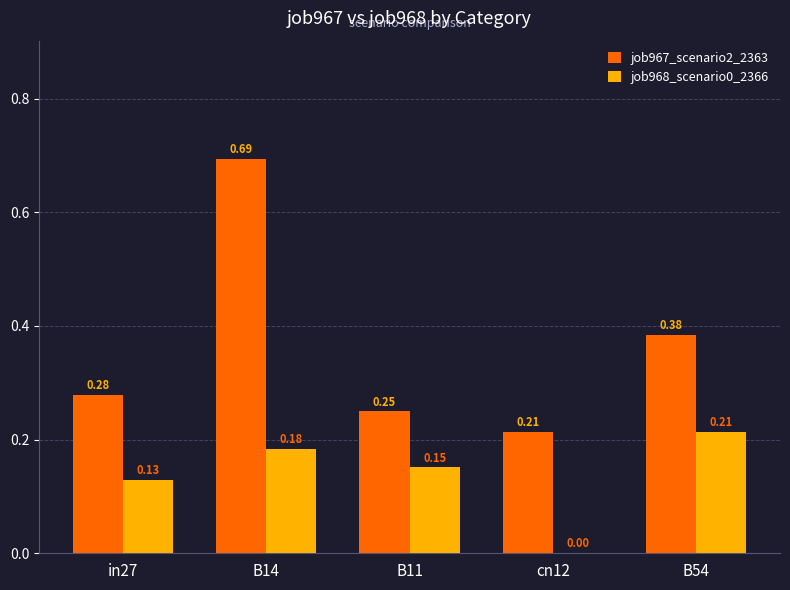

At which category is the sum across all series the highest?

B14